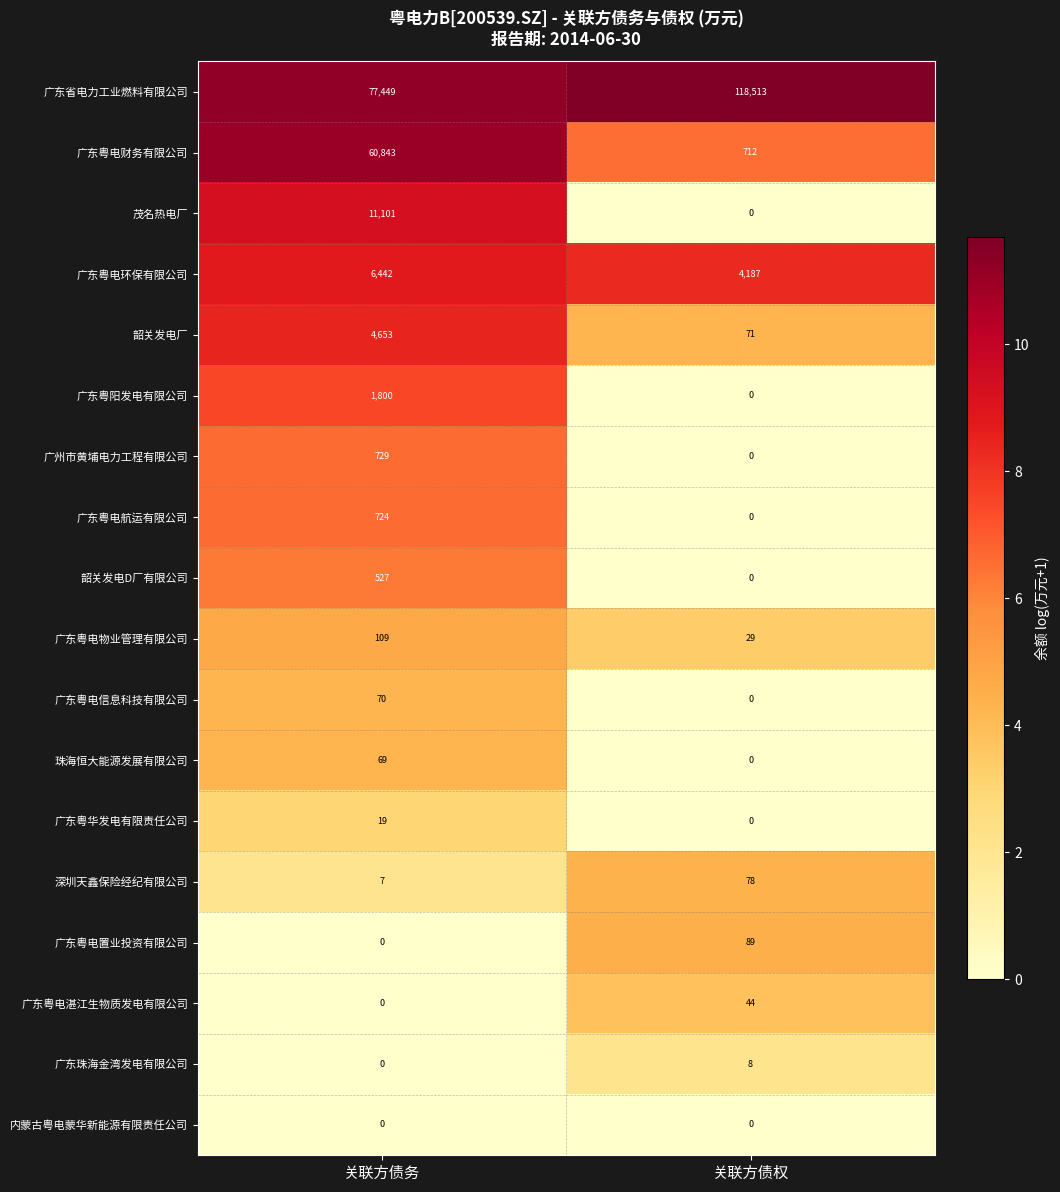

What is the difference between the maximum and minimum values in the 韶关发电D厂有限公司 series?

527